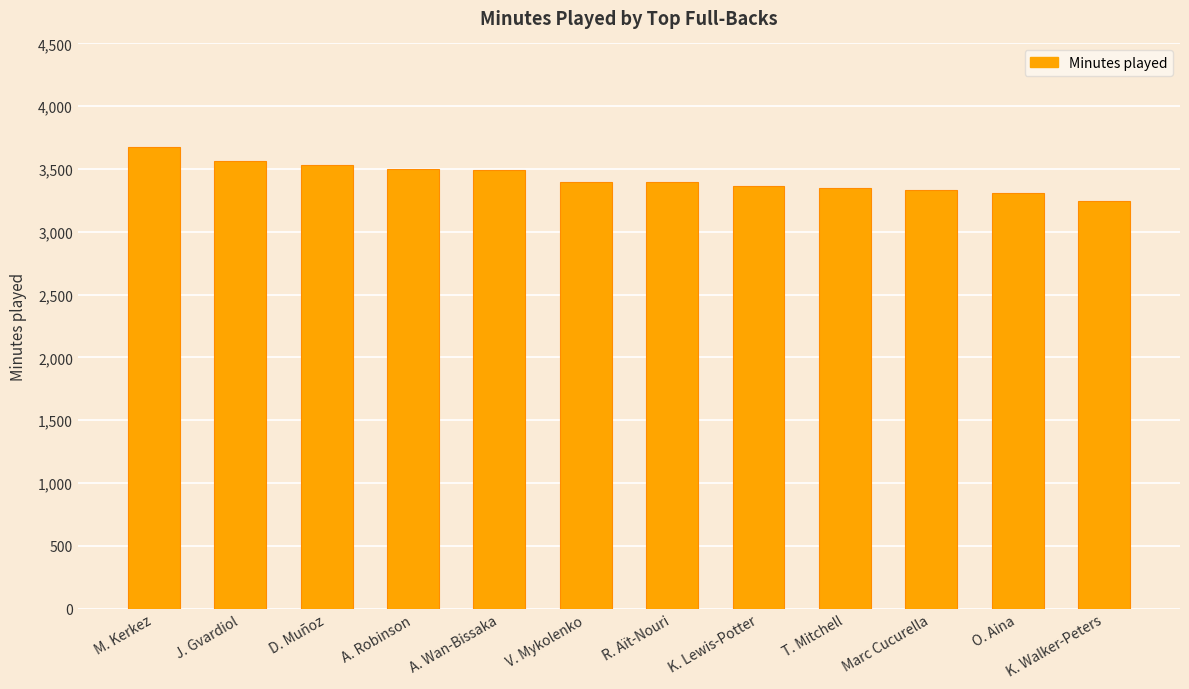

Which category has the highest value across all series?

M. Kerkez